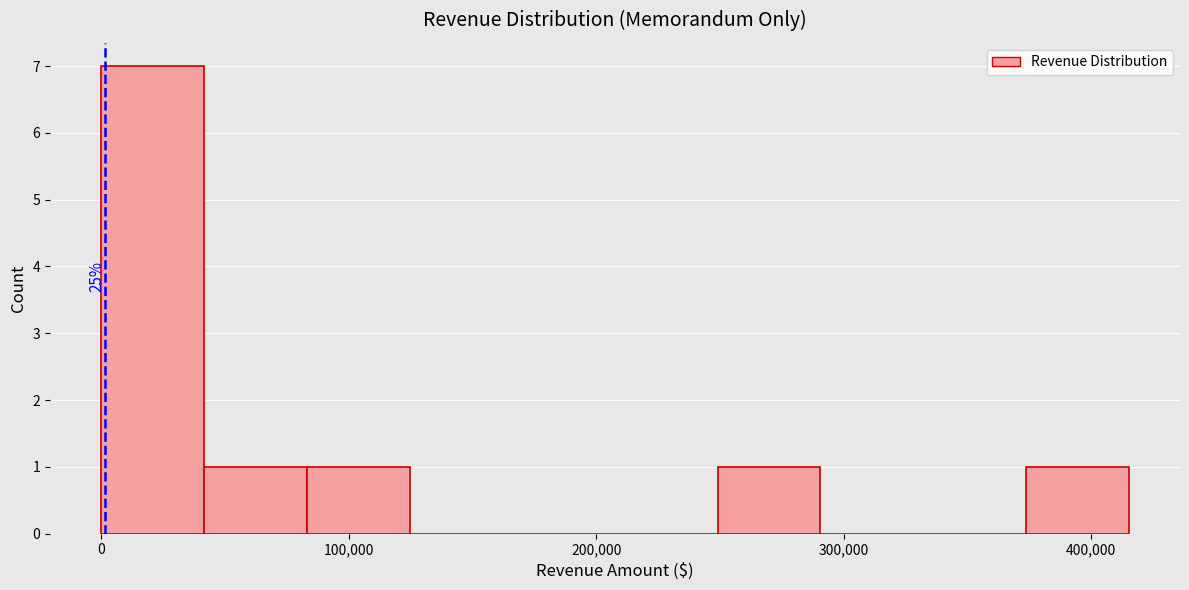

Which range on the x-axis has the tallest bar?

0 to 40000